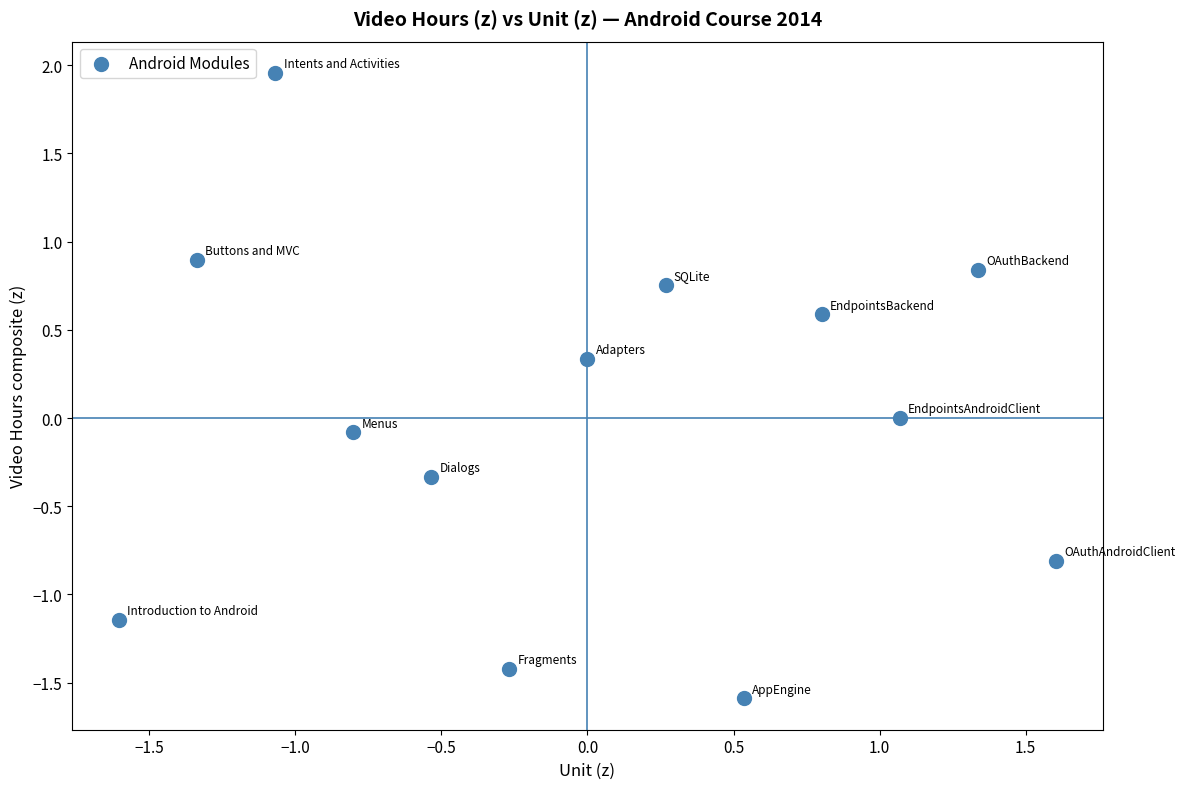

What is the range of X values (max minus min)?

3.2